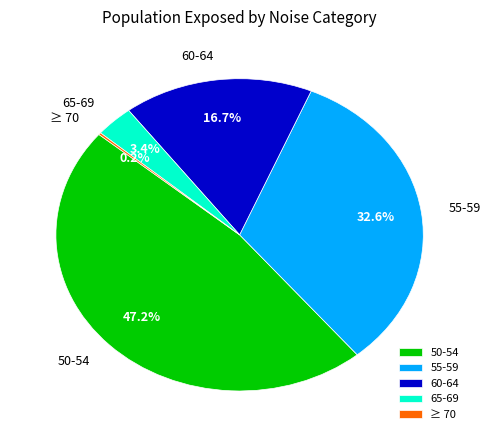

Does 65-69 represent more than half of the total?

No